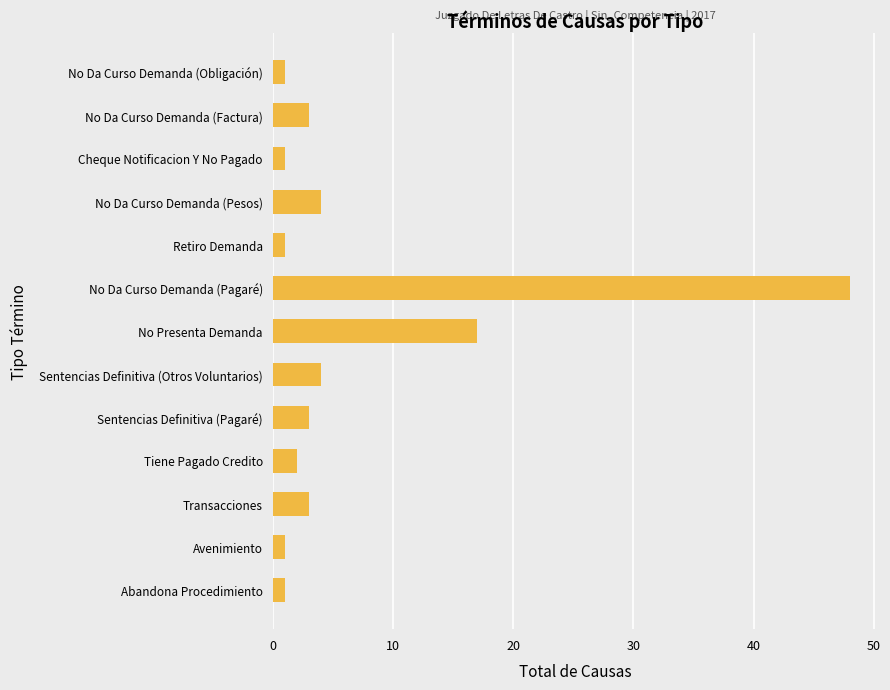

Count the number of data series in this chart.

1